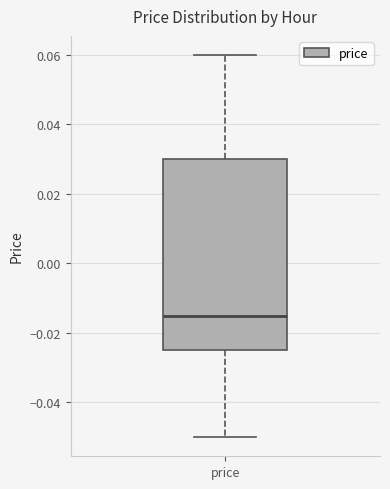

Transcribe this box plot: give where the median line is, the range the box spans, and where the two whiskers end, as read against the y-axis. The values are not printed on the chart, so give them approximately, as read against the axis.

median -0.014, box -0.024 to 0.030, whiskers -0.050 to 0.060